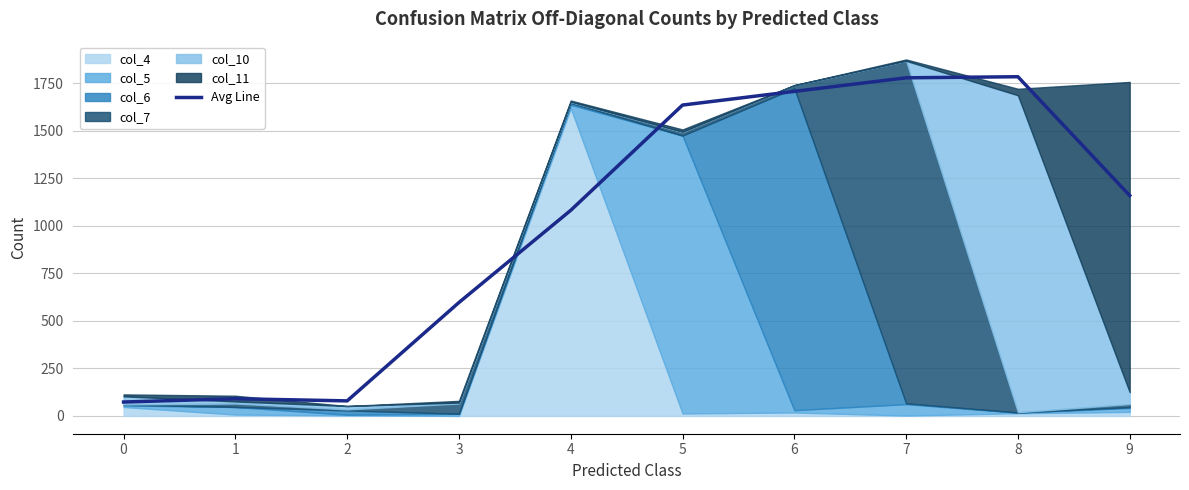

Reading left to right, what are all the values shown in this chart?

0=73.0	1=90.3	2=79.0	3=596.3	4=1081.0	5=1634.3	6=1706.3	7=1777.7	8=1783.3	9=1158.7